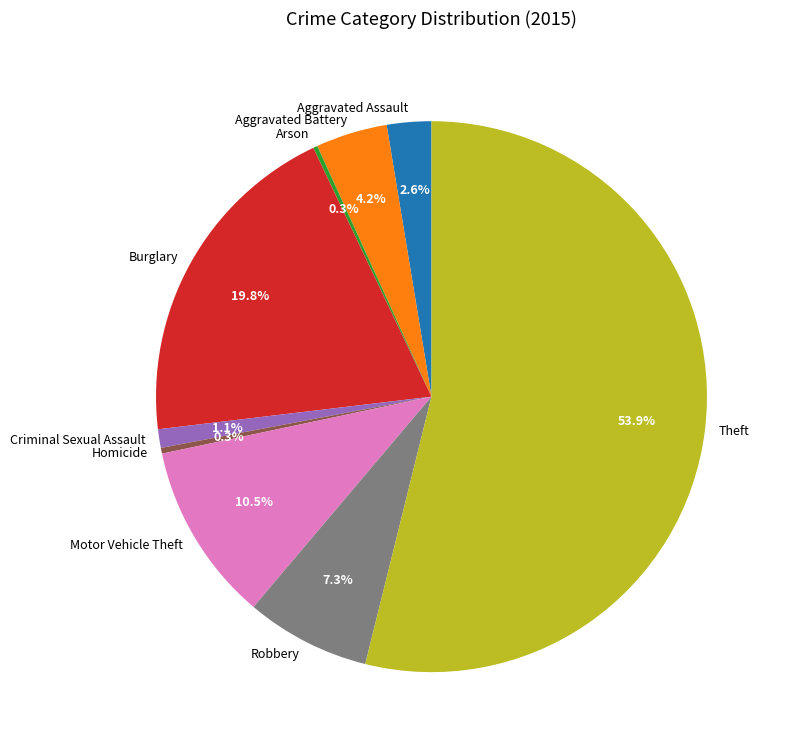

How much of the chart is everything except Motor Vehicle Theft?

89.5%